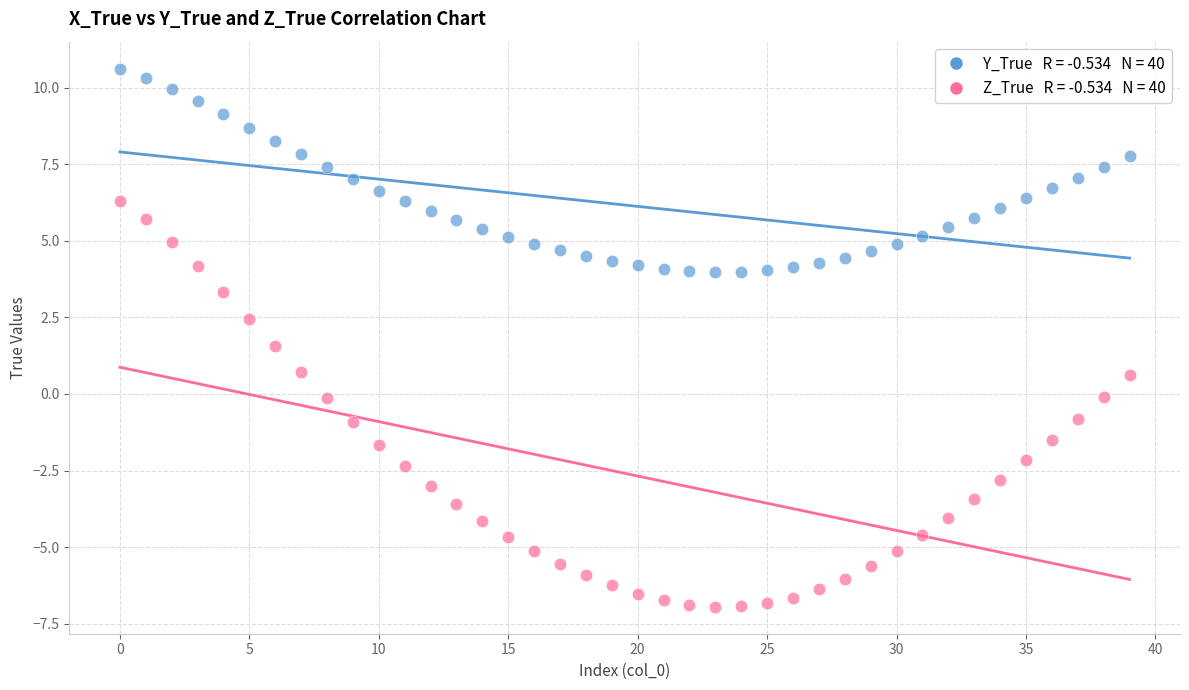

Across all data points, what is the range of Y values (max minus min)?

17.6